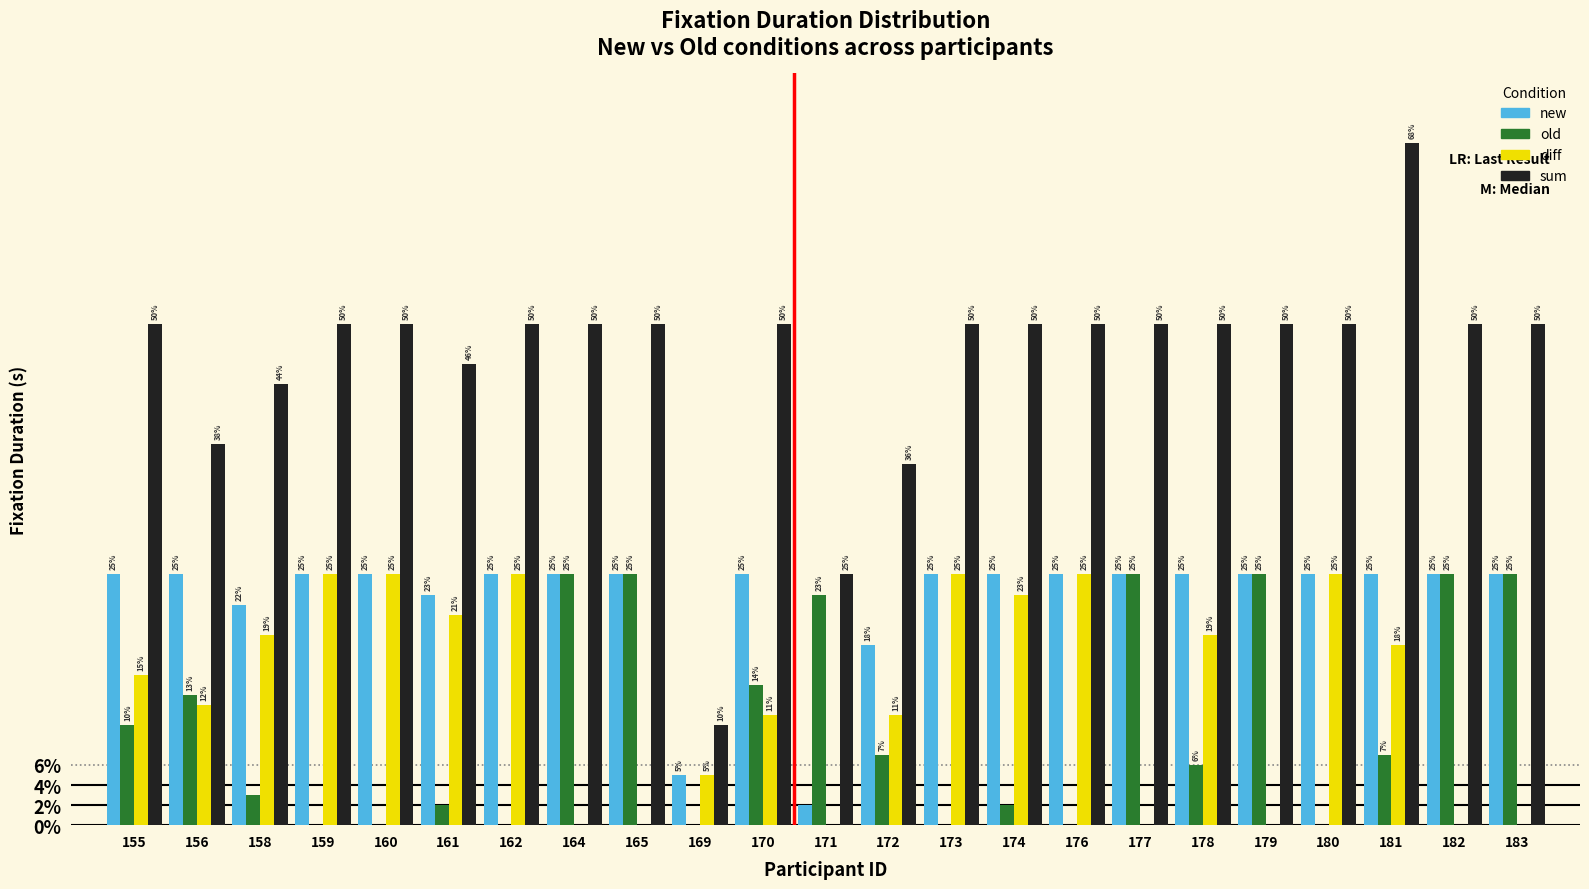

Are the bars grouped side by side (vs. stacked)?

Yes